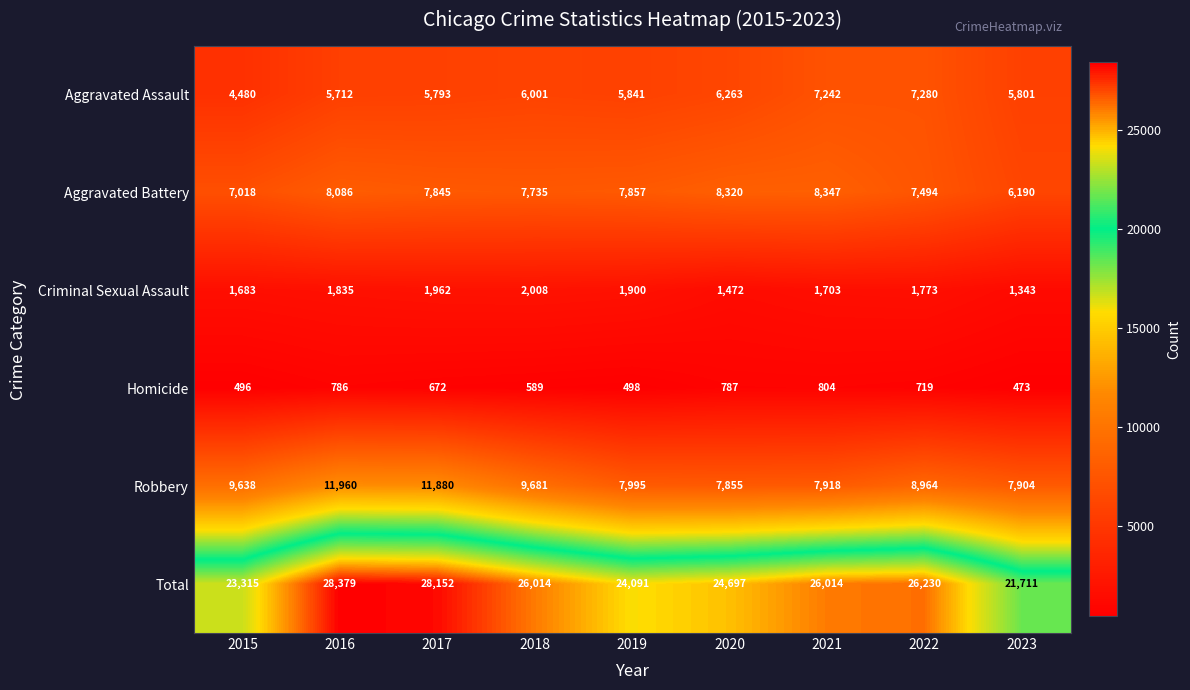

Which series has the widest spread of values?

Total